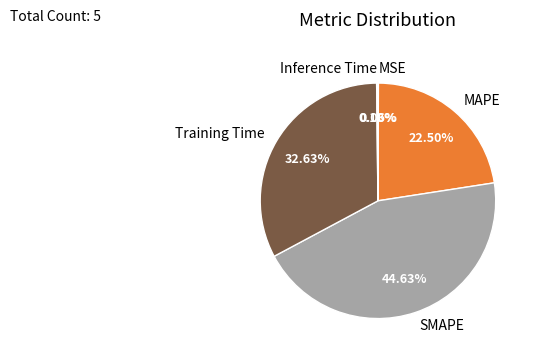

Does any single category account for the majority?

No